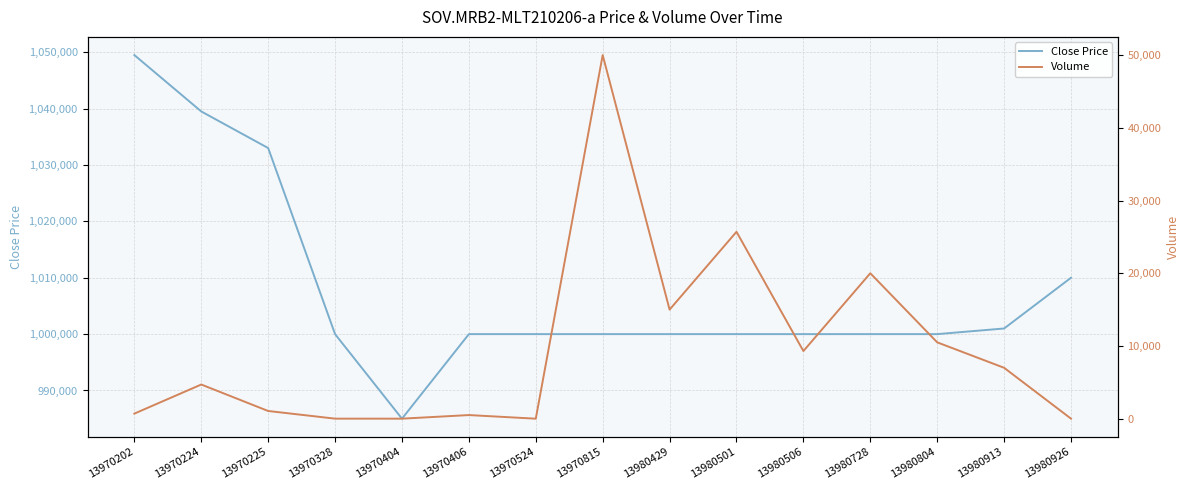

Which series has the largest total across all categories?

Close Price